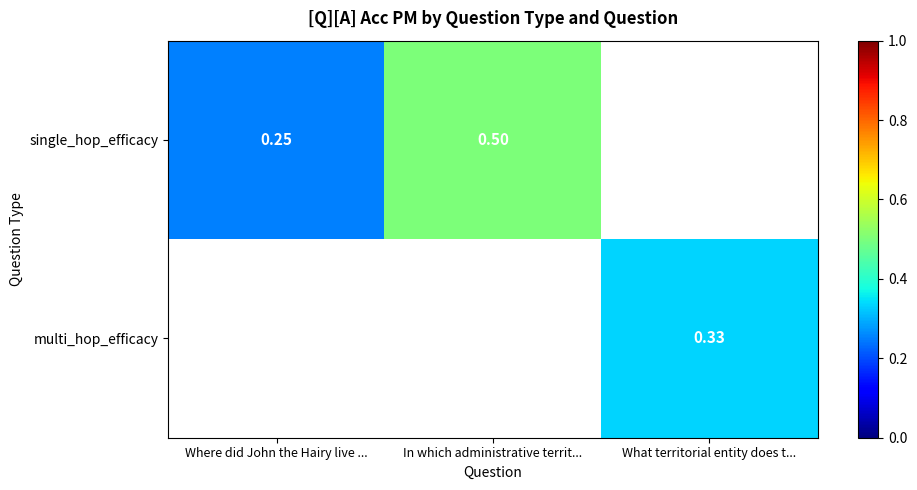

At how many categories does at least one series exceed 0?

3